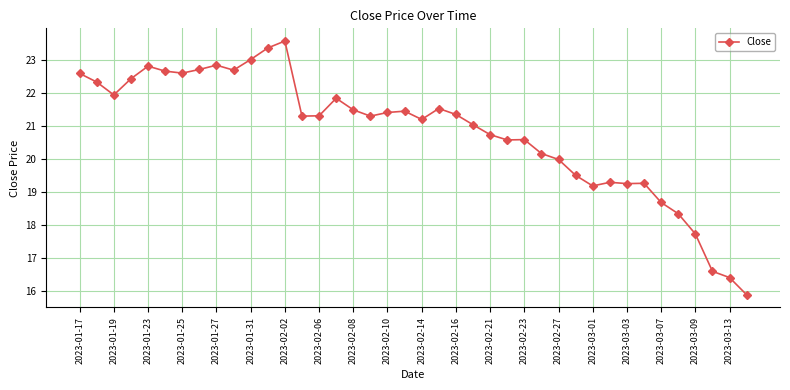

What is the difference between the maximum and minimum values?

7.7